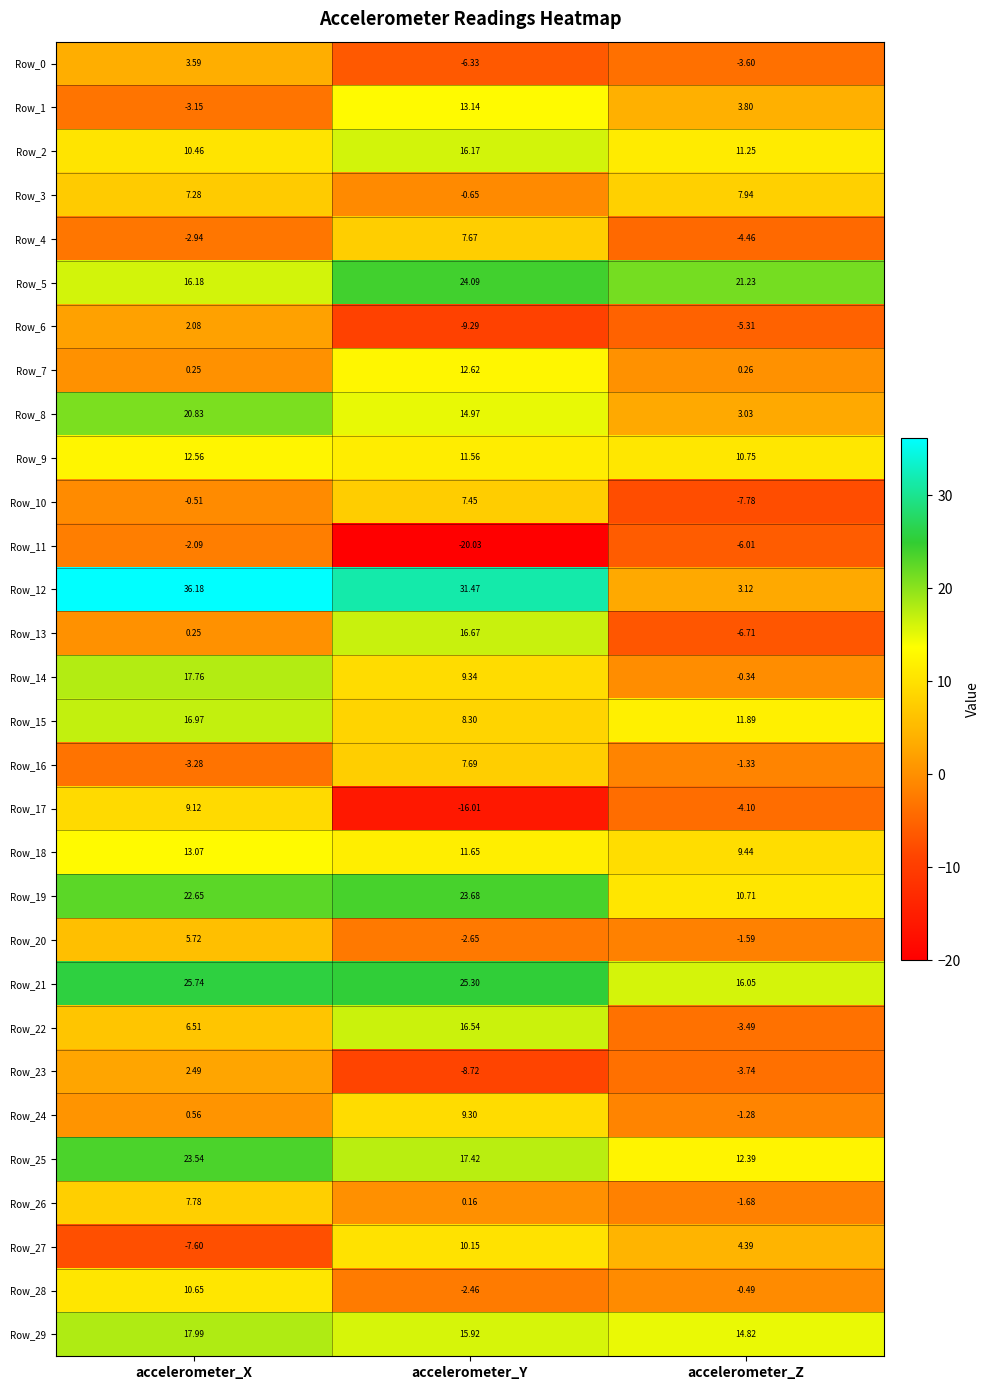

Which series changed the most between accelerometer_Y and accelerometer_Z?

Row_12